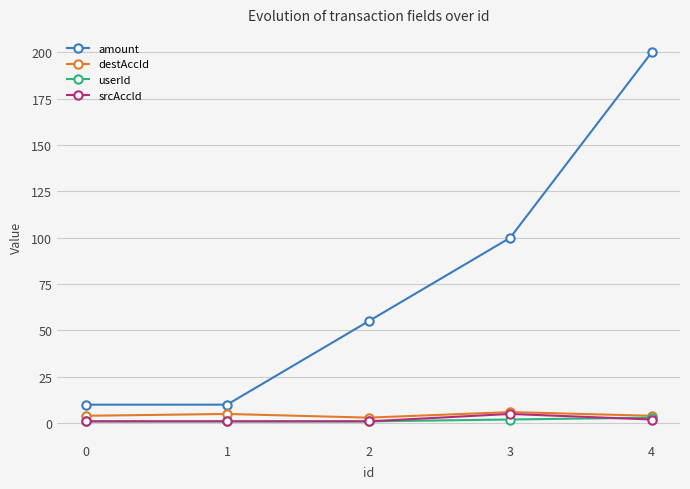

What is the total value across all series at 0?

16